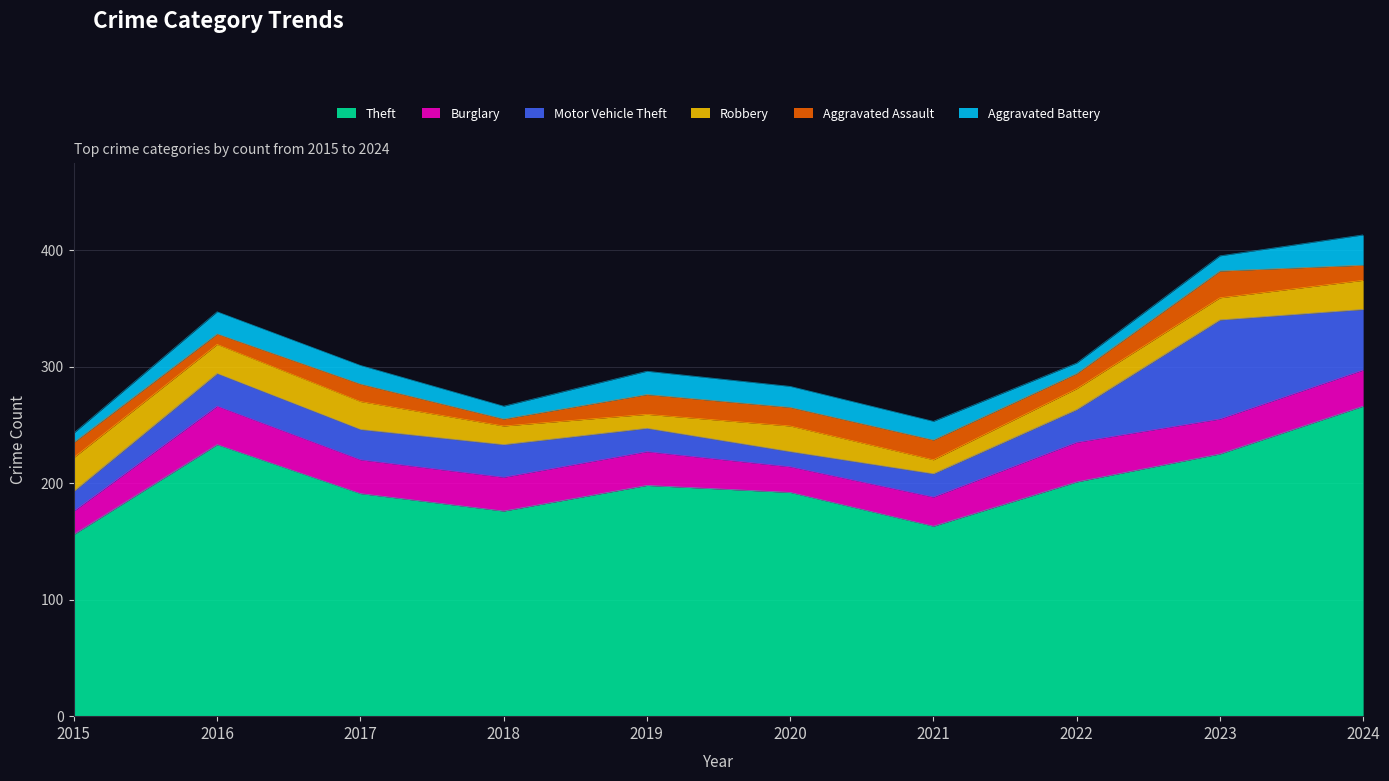

Where is the first local maximum for Aggravated Battery?

2016